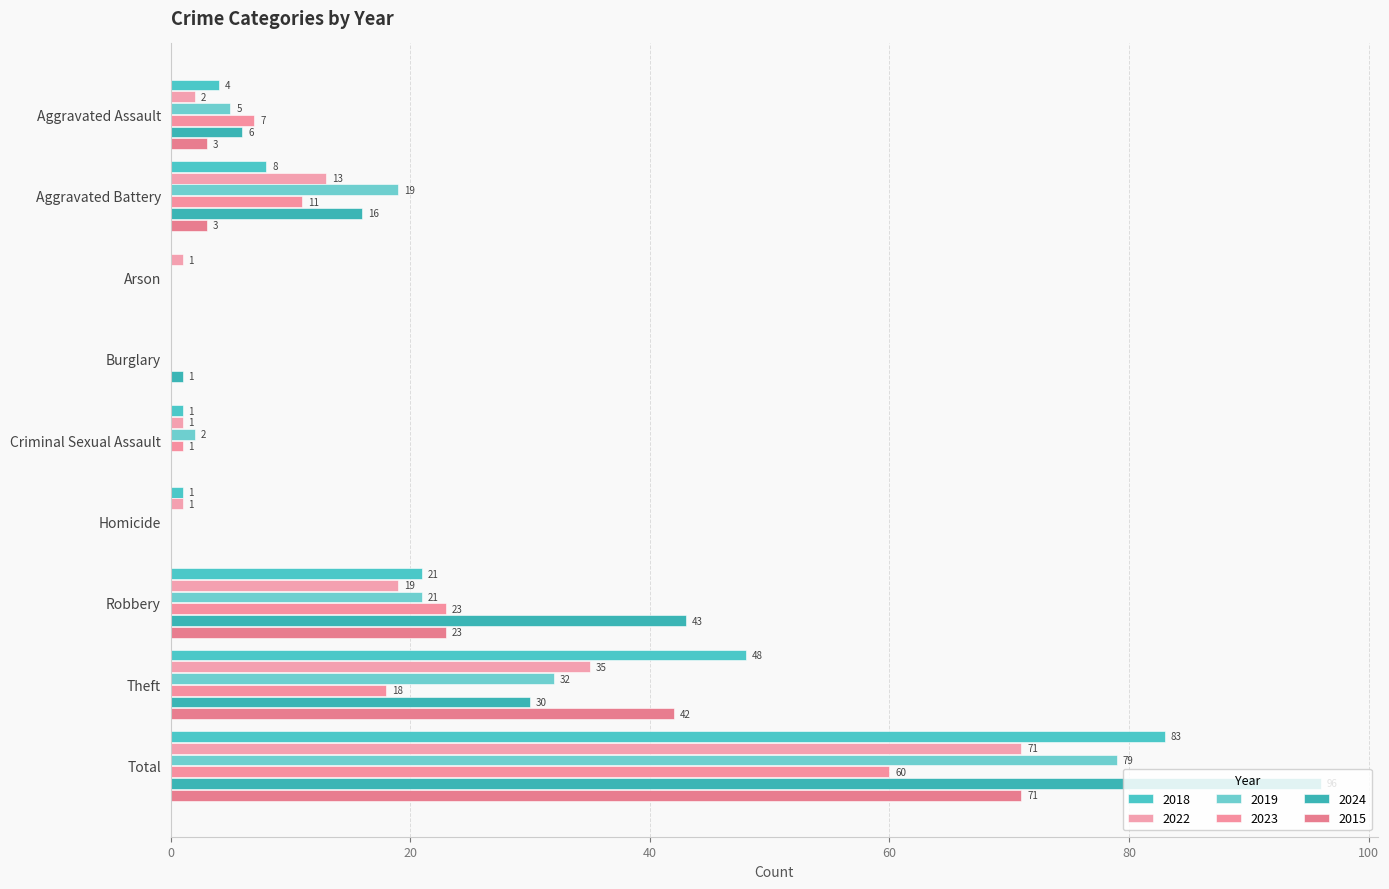

What is the average value of the 2019 series?

18